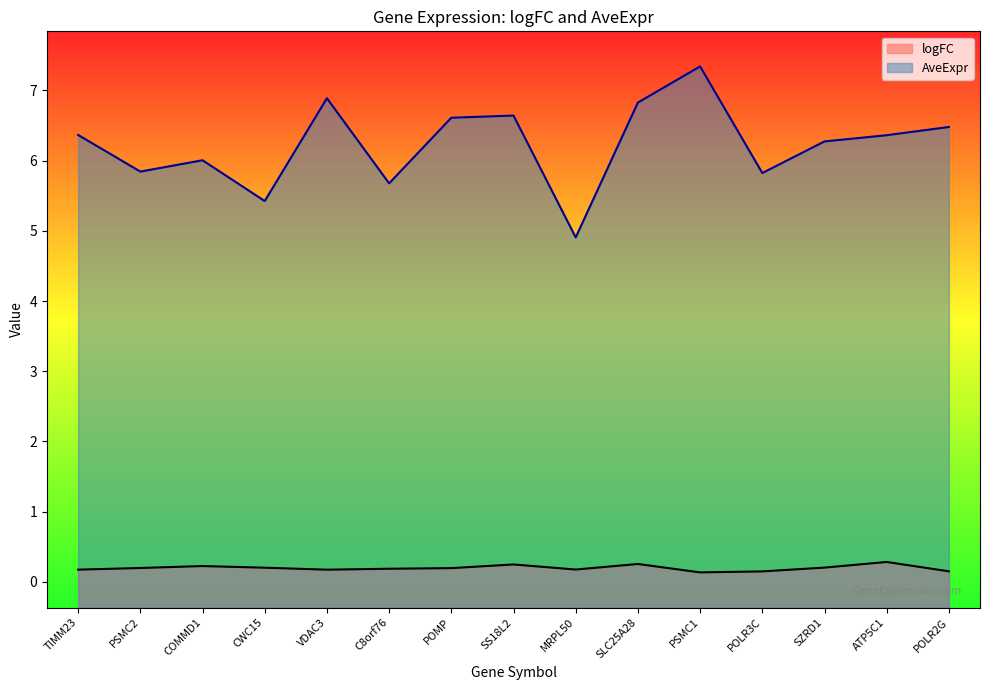

What is the spread (max minus min) of values at PSMC2?

5.6